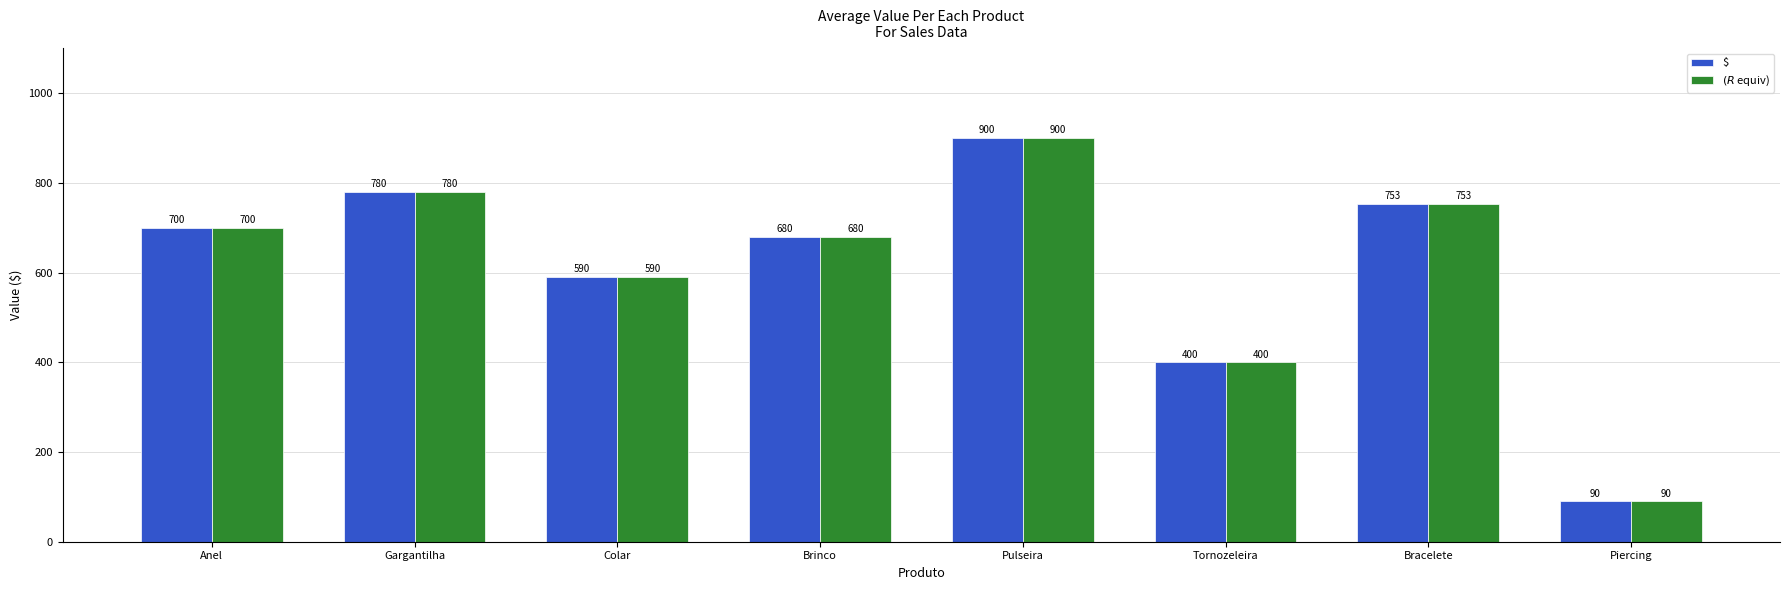

What is the label of the 7th bar from the left?

Bracelete